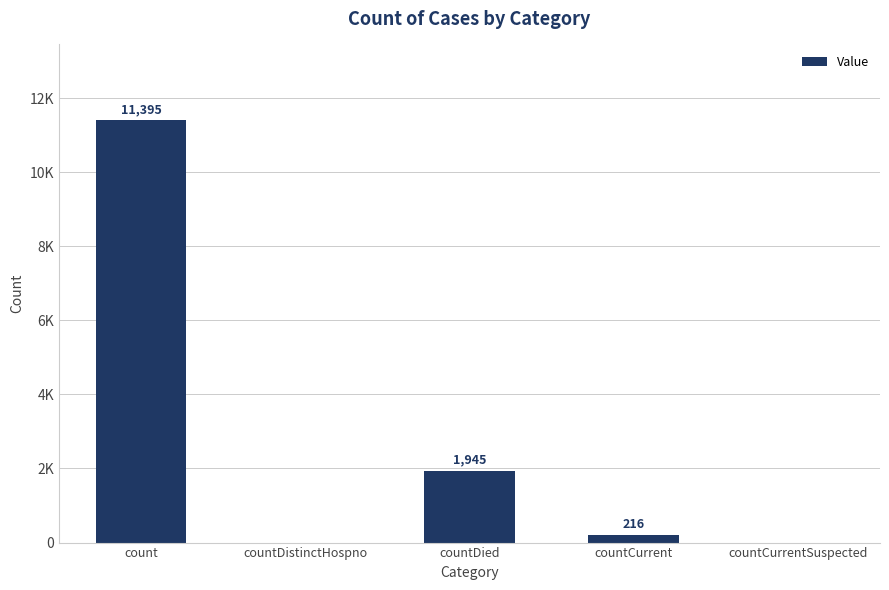

Between countDistinctHospno and countCurrent, which is larger?

countCurrent